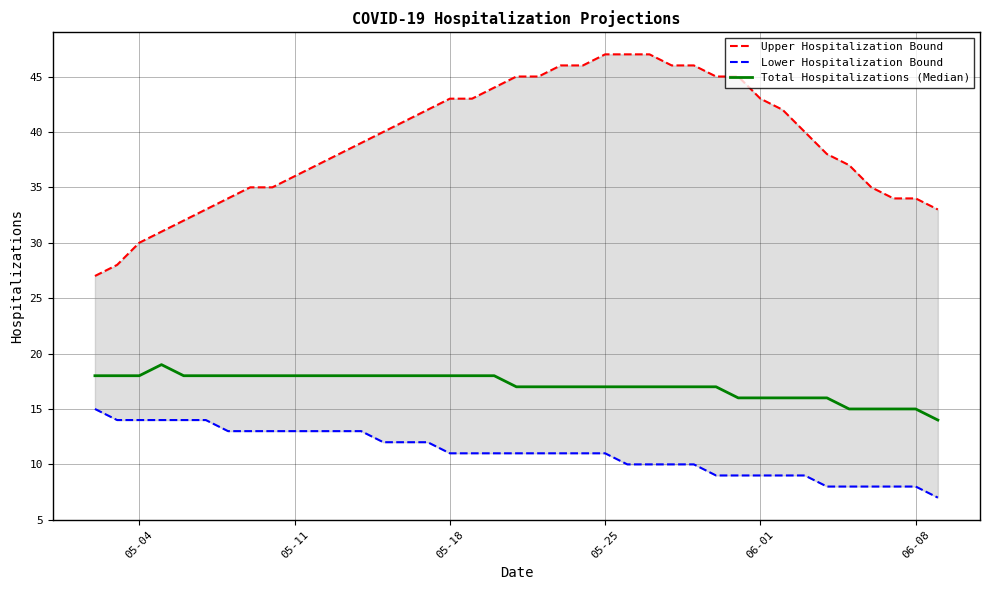

What is the value of the Upper Hospitalization Bound point at the 3rd from the left?

30